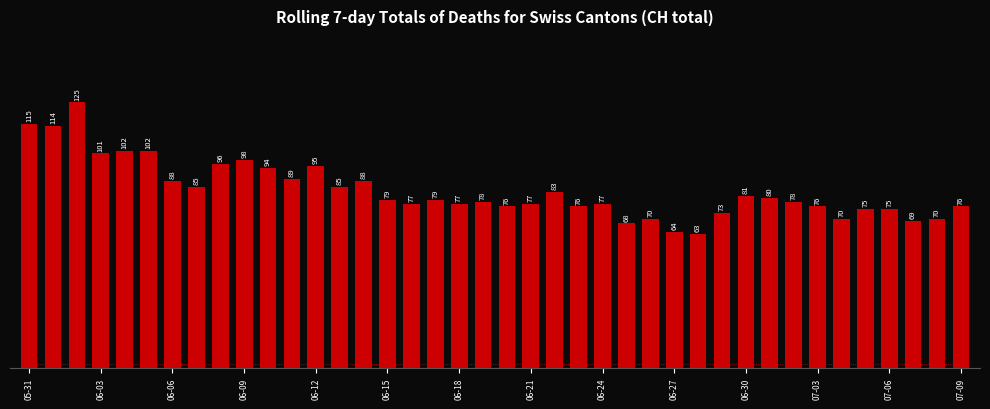

What is the value of the 34th bar from the left?

76